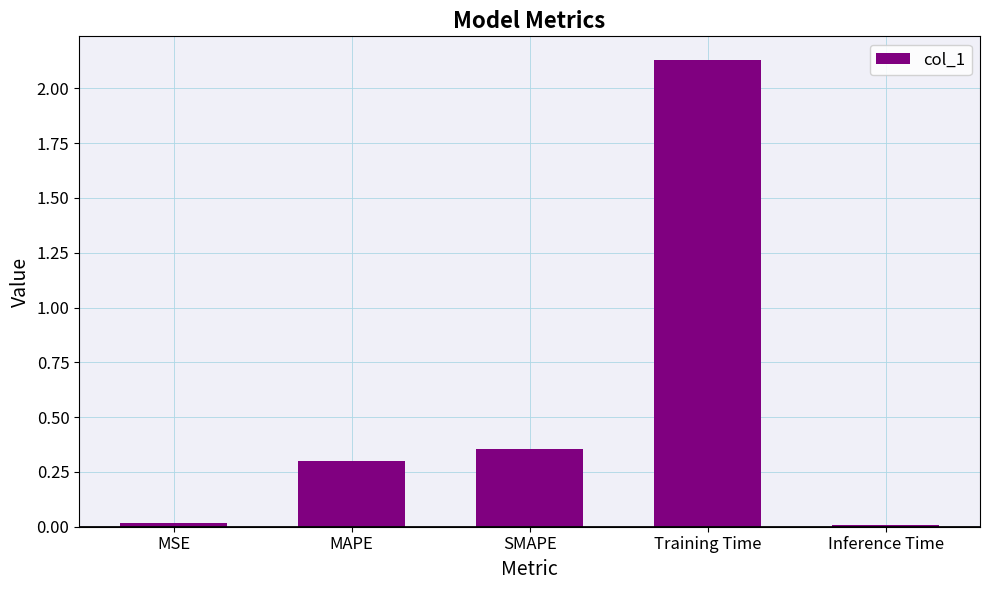

At which label is the value closest to 1?

SMAPE